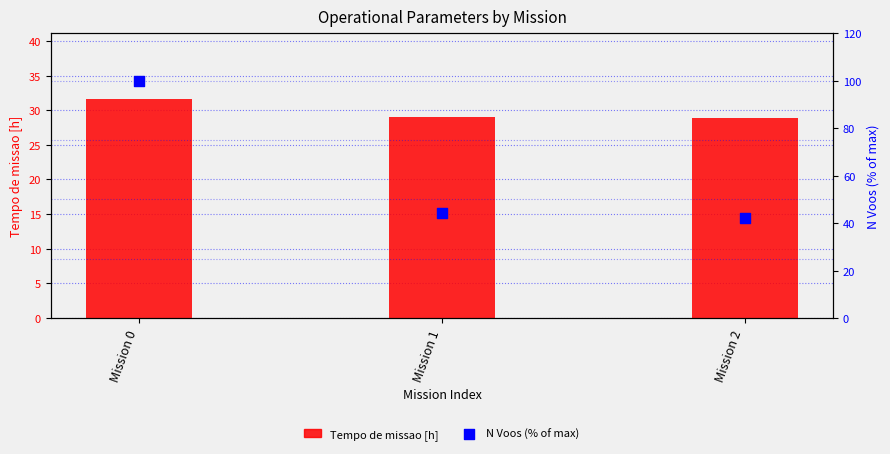

Is the value of N Voos (% of max) at Mission 0 greater than the value of Tempo de missao [h] at Mission 1?

Yes